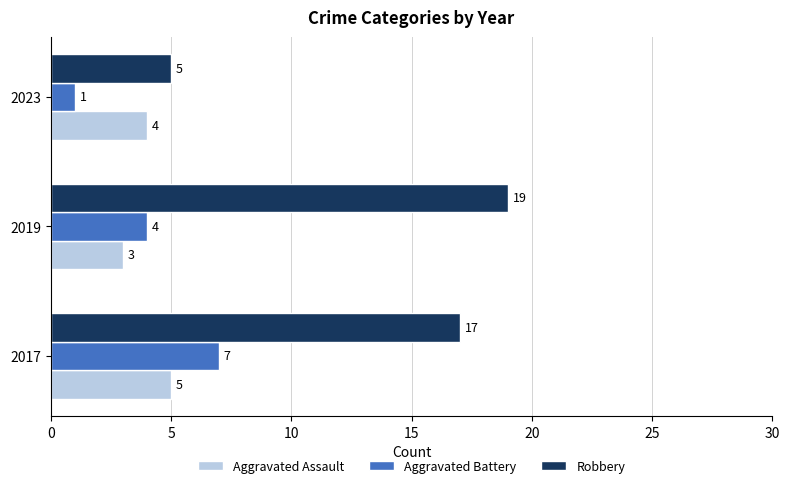

True or false: Aggravated Assault has a value of 3 at 2019.

True